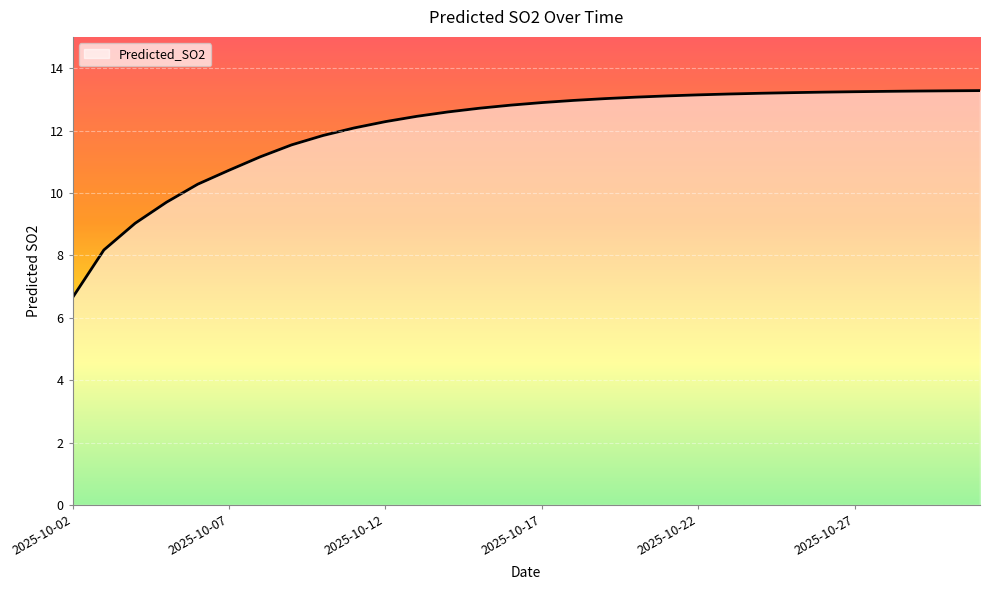

What is the sum of all values?

361.4